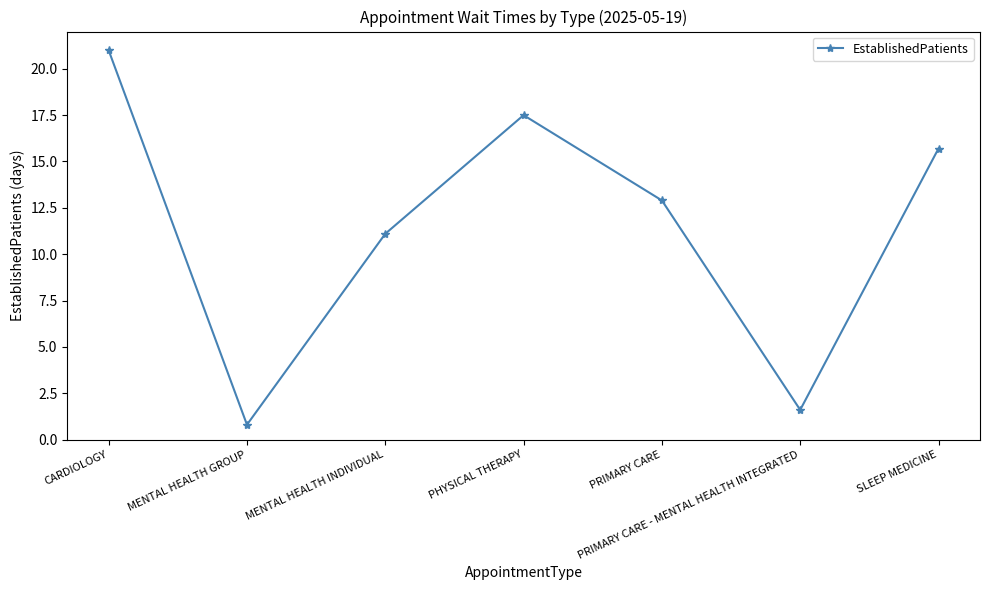

What is the label of the 6th point from the left?

PRIMARY CARE - MENTAL HEALTH INTEGRATED